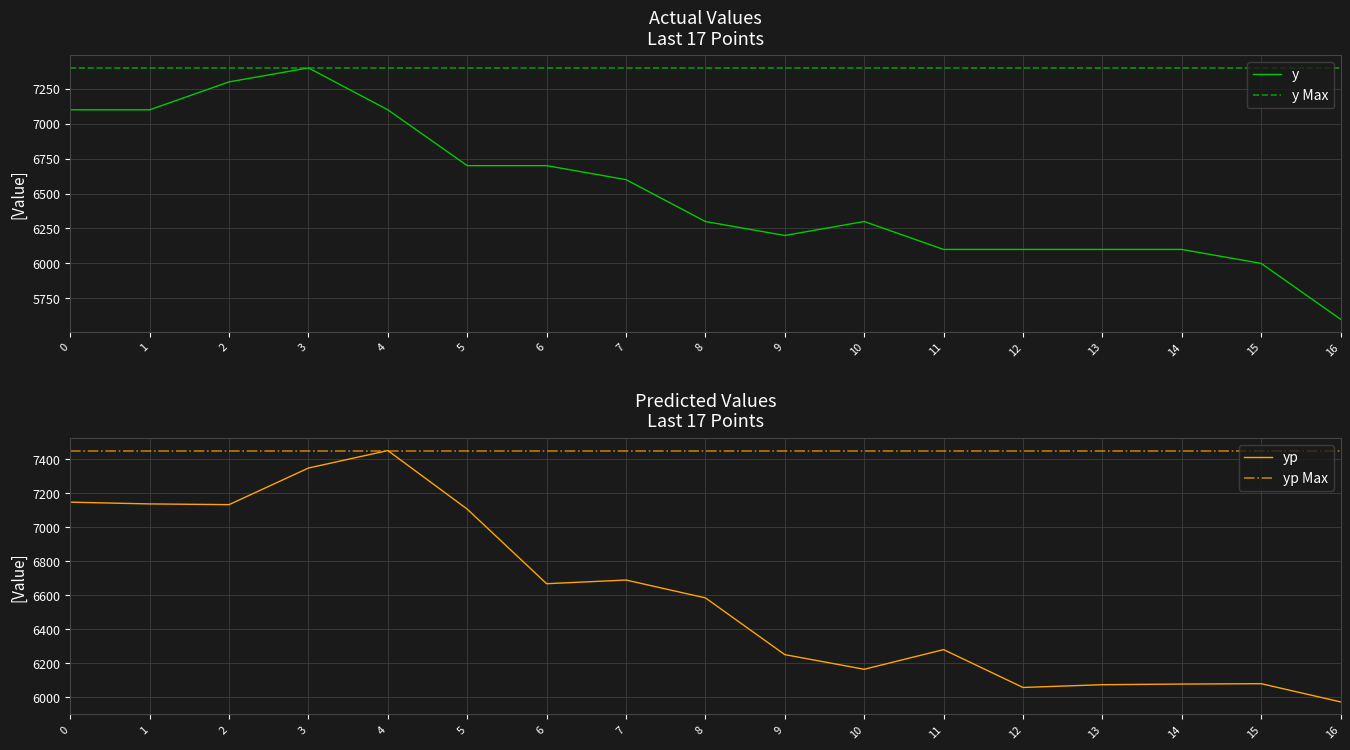

In y, how many points are lower than both neighbors (excluding endpoints)?

1